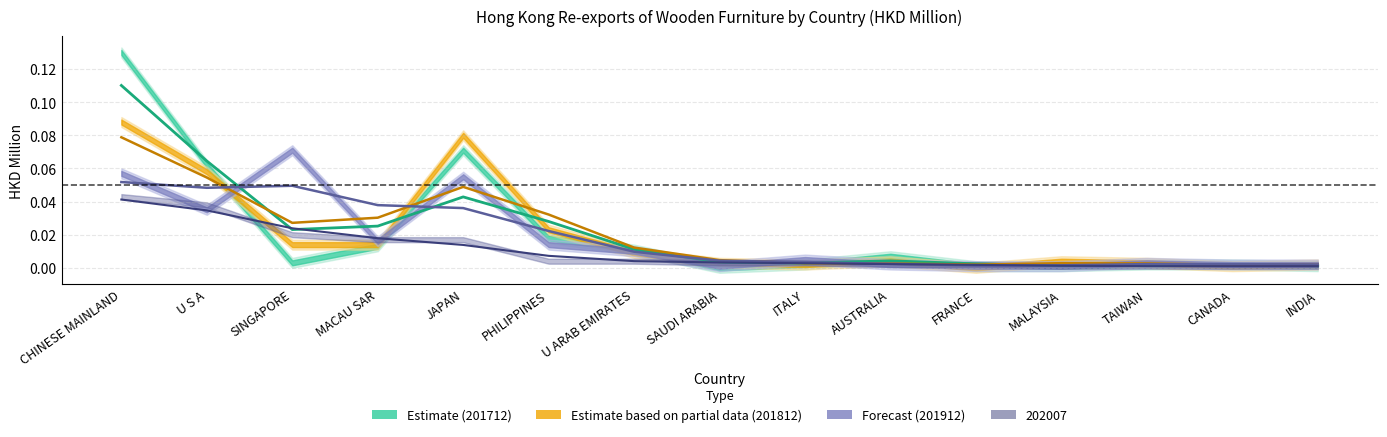

Is it true that 202007 equals 0.0 at PHILIPPINES?

False